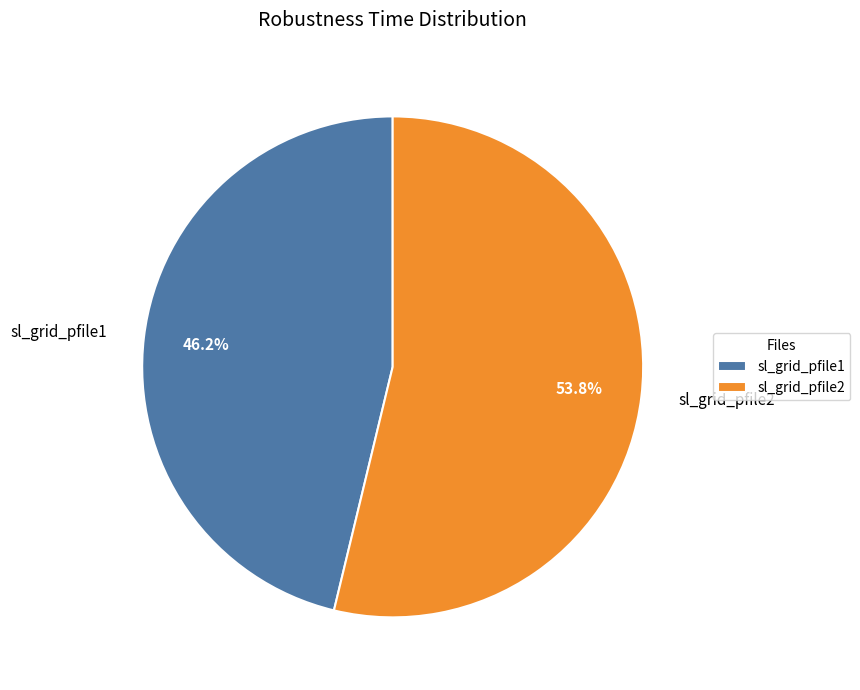

Rank the categories by value from lowest to highest.

sl_grid_pfile1, sl_grid_pfile2